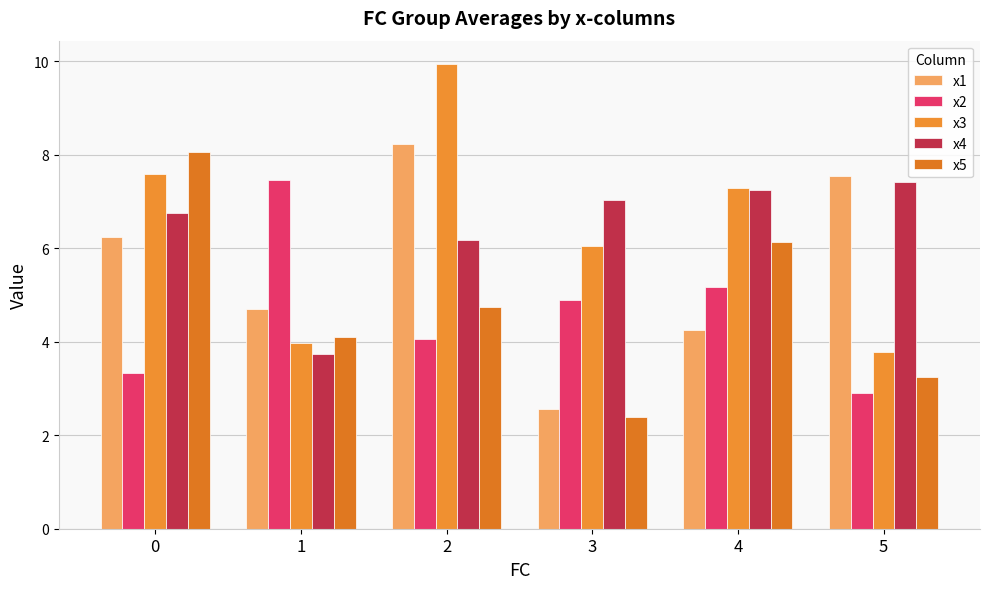

How many series are shown in this chart?

5